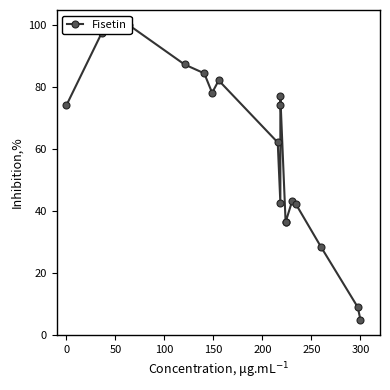

What is the difference between the second highest and second lowest values?

88.7